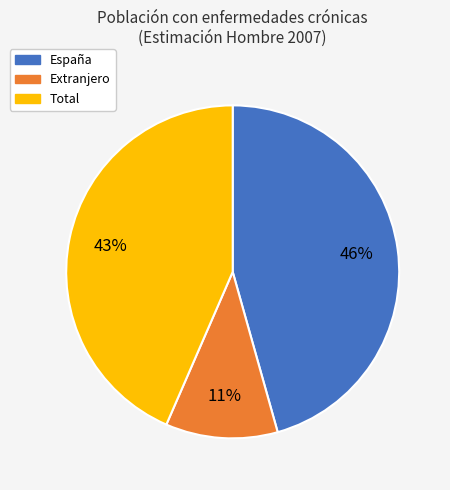

Count the number of slices in the pie.

3